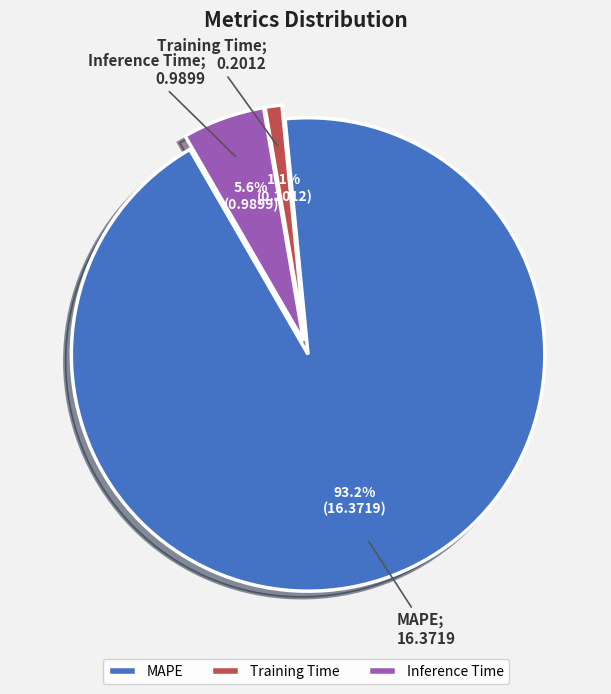

Which slice is the largest?

MAPE